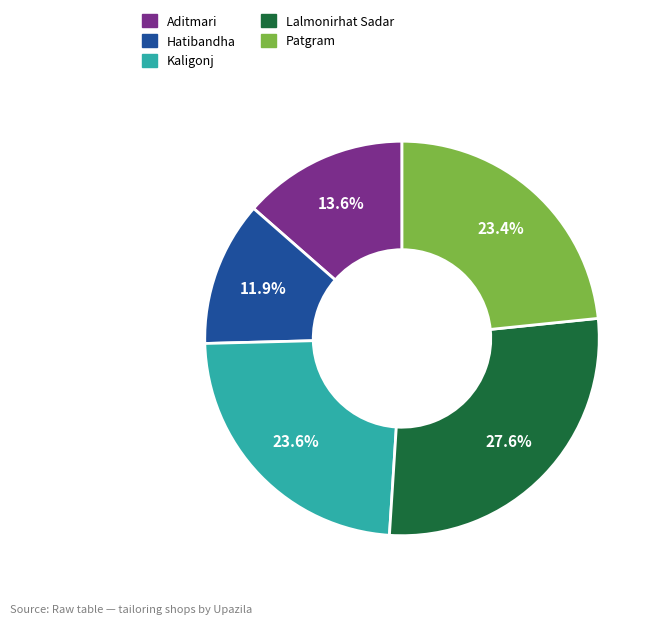

Which category has the biggest portion of the pie?

Lalmonirhat Sadar